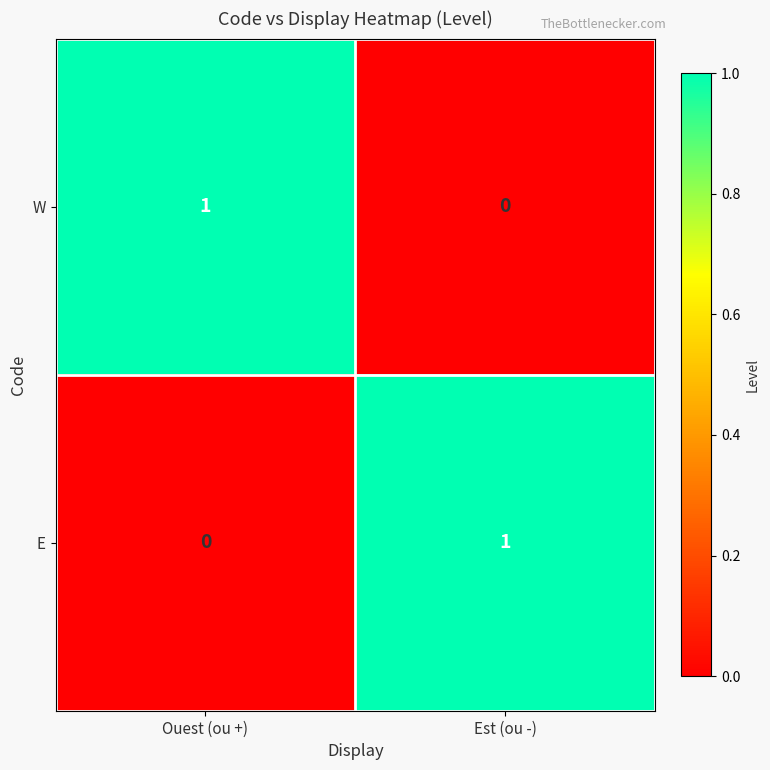

Rank the series at Ouest (ou +) from lowest to highest value.

E, W